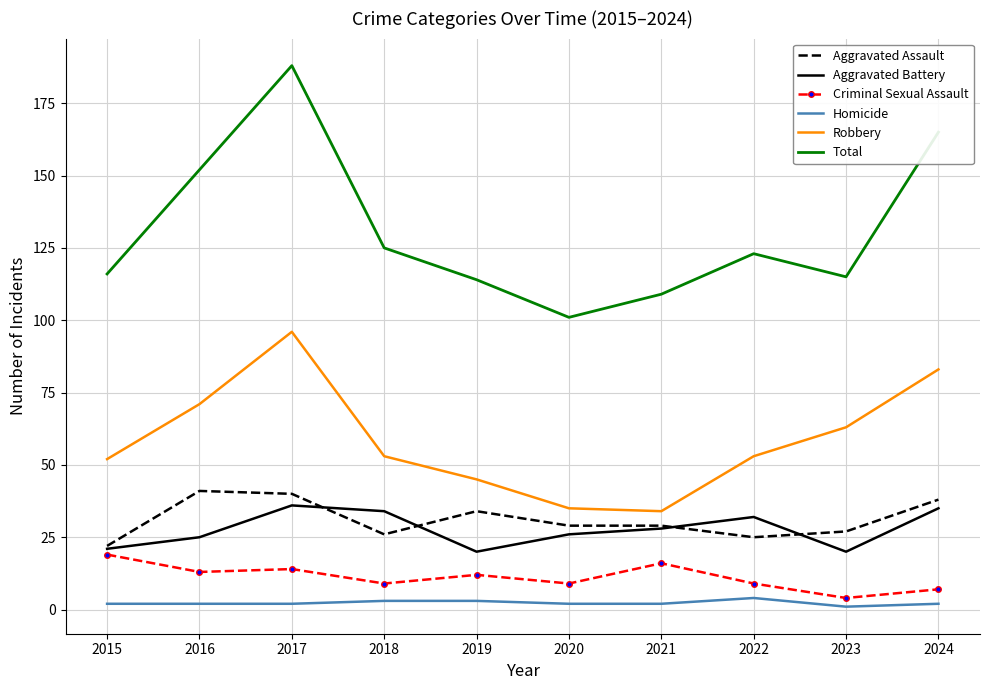

Rank the series at 2019 from highest to lowest value.

Total, Robbery, Aggravated Assault, Aggravated Battery, Criminal Sexual Assault, Homicide